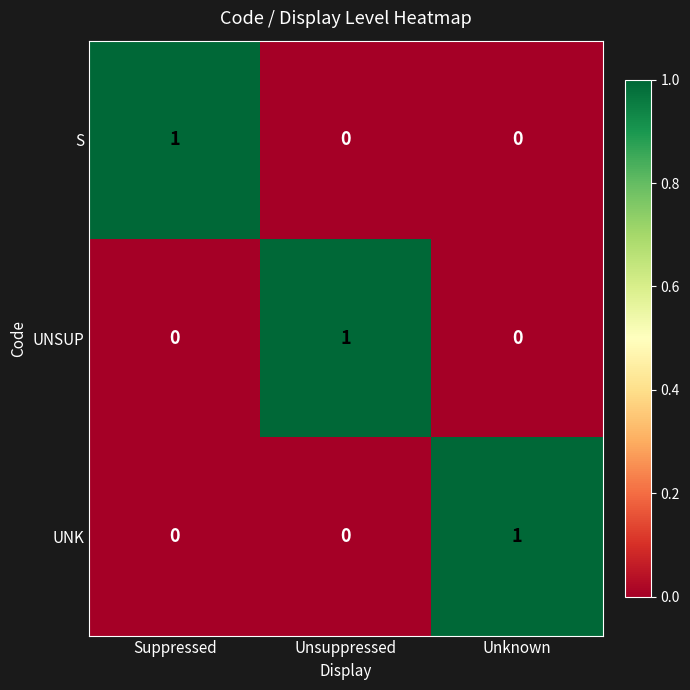

Reading left to right, what are all the values shown in this chart?

S: Suppressed=1	Unsuppressed=0	Unknown=0
UNSUP: Suppressed=0	Unsuppressed=1	Unknown=0
UNK: Suppressed=0	Unsuppressed=0	Unknown=1